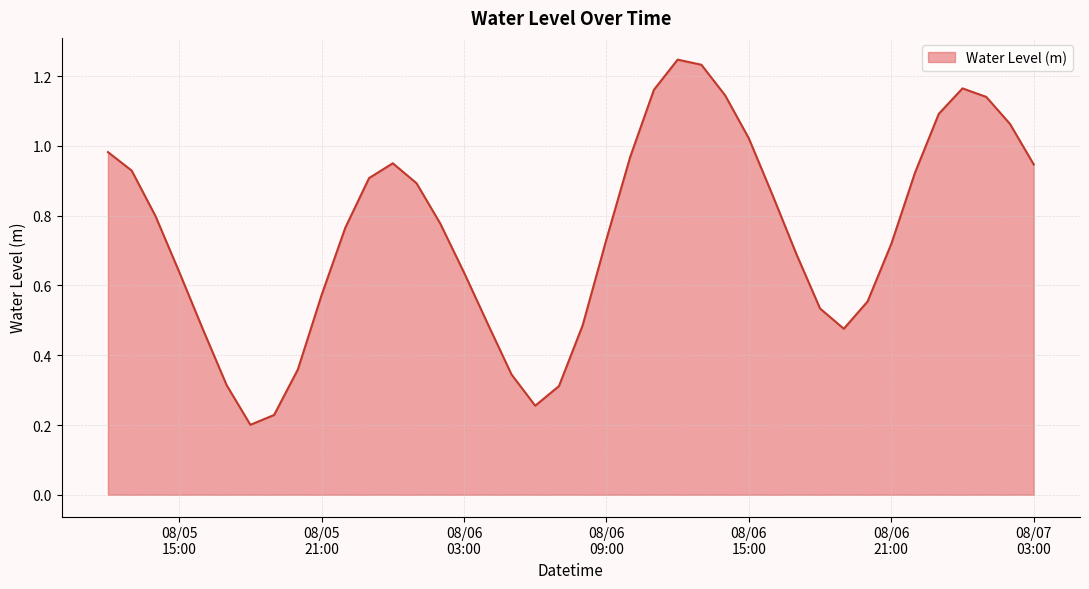

Where is the first local minimum?

2024-08-05 18:00:00